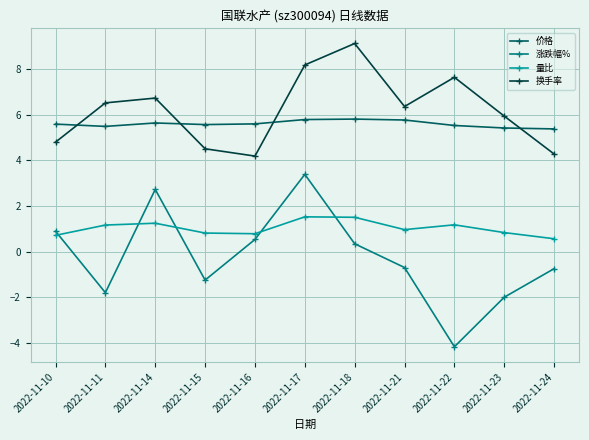

How many values in the 涨跌幅% series exceed 0?

5